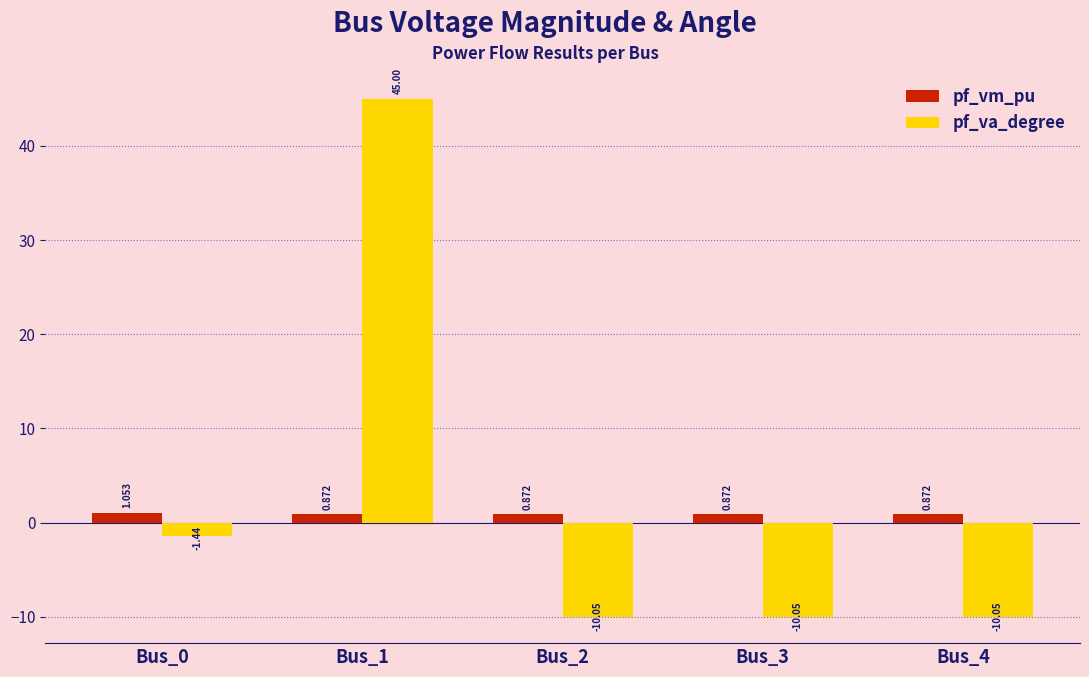

What is the sum of the pf_vm_pu values at Bus_0 and Bus_1?

1.9